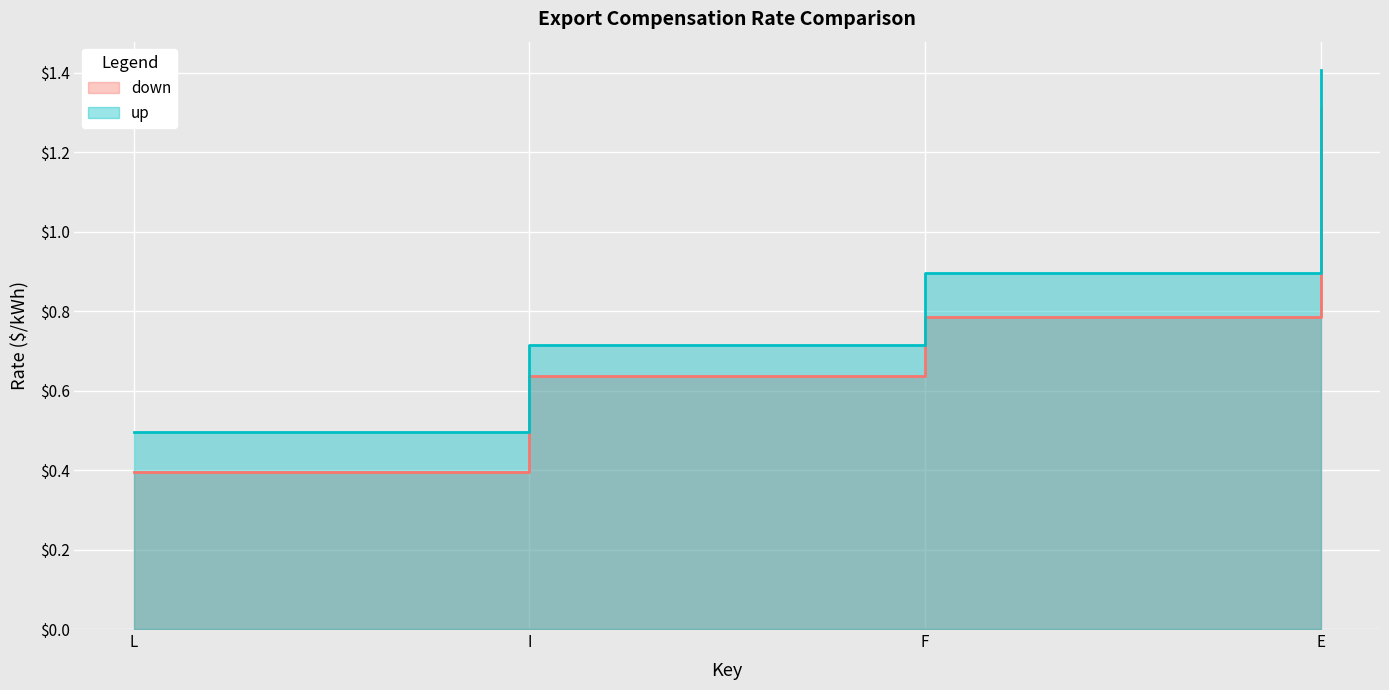

Which category has the lowest value in the up series?

L